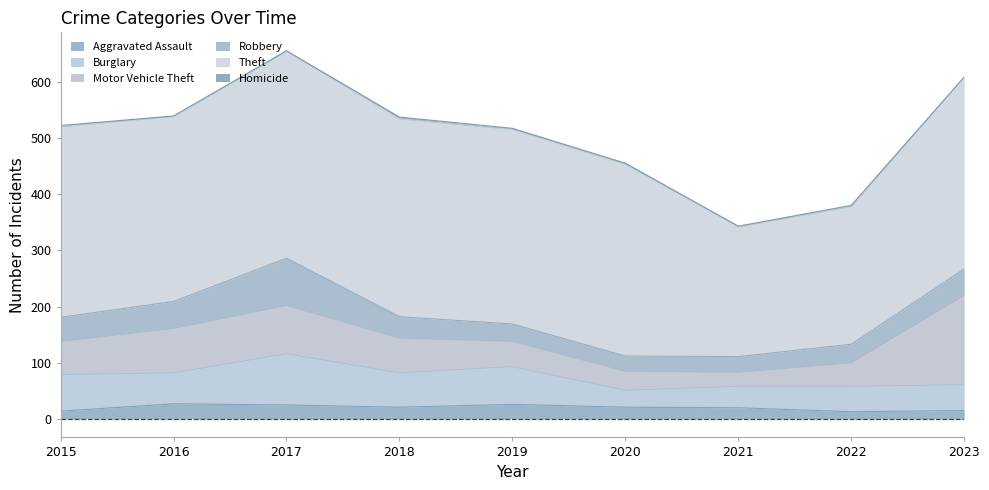

What are all the series names shown in the legend?

Aggravated Assault, Burglary, Motor Vehicle Theft, Robbery, Theft, Homicide